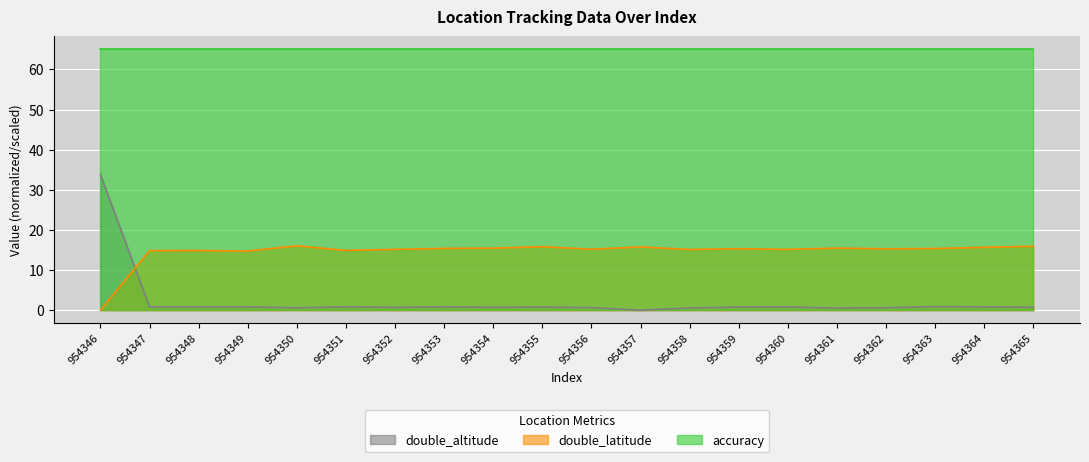

Where is the first local minimum for double_latitude?

954349